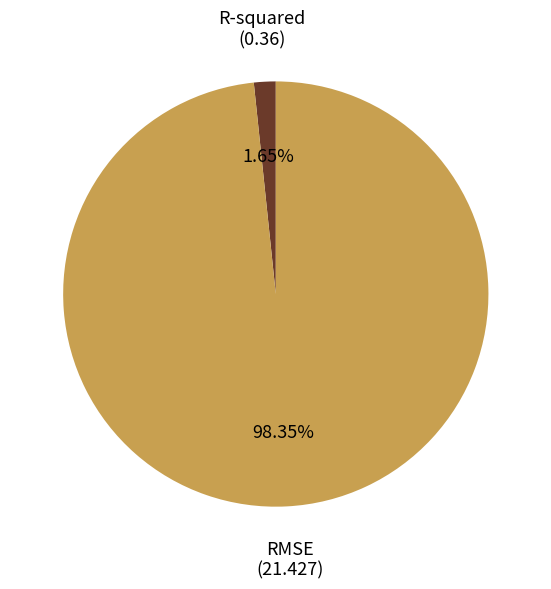

Is there a majority slice in this chart?

Yes